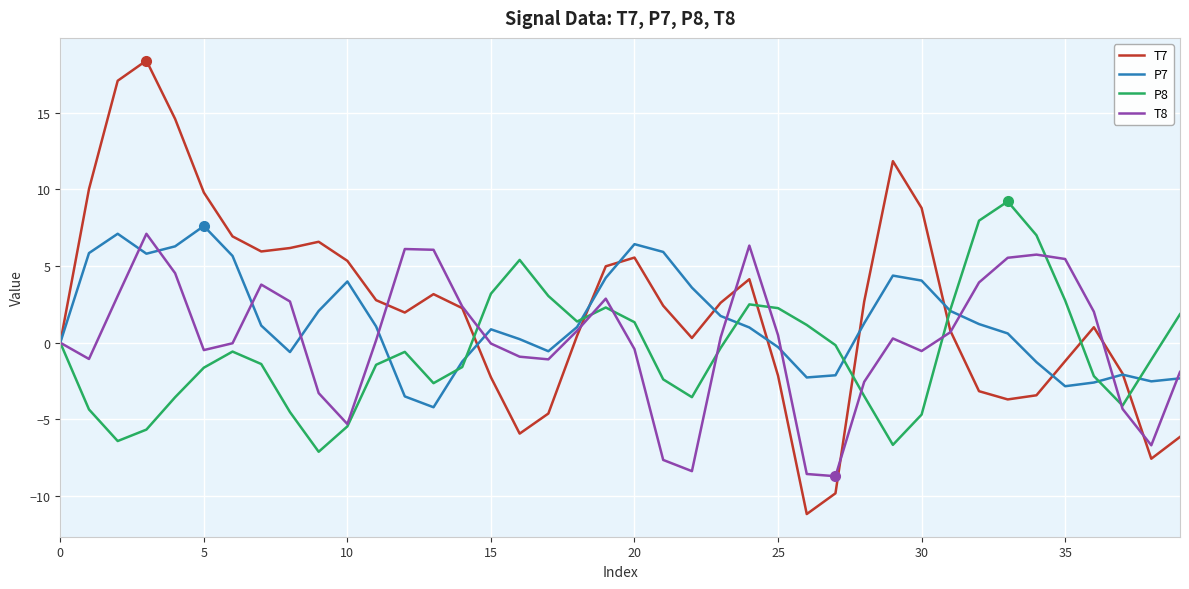

What is the lowest value of the P7 series?

-4.2